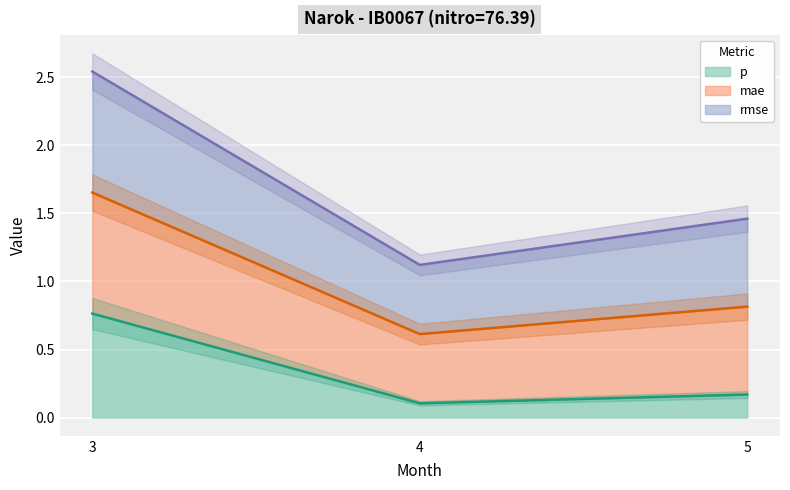

The p series shows 0.3 at 3. True or false?

False